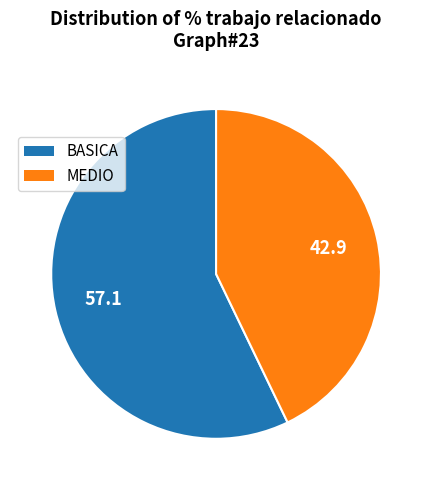

The BASICA slice represents 57% of the pie. True or false?

True